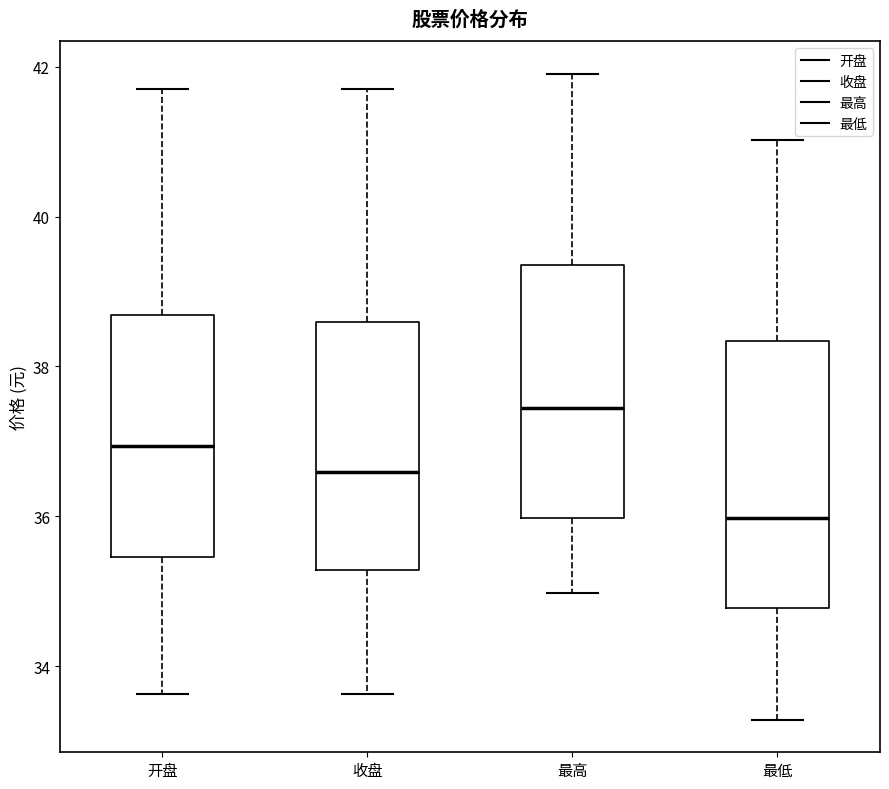

Where is the upper edge of the box for 最高 on the y-axis? The values are not printed on the chart, so give them approximately, as read against the axis.

39.4